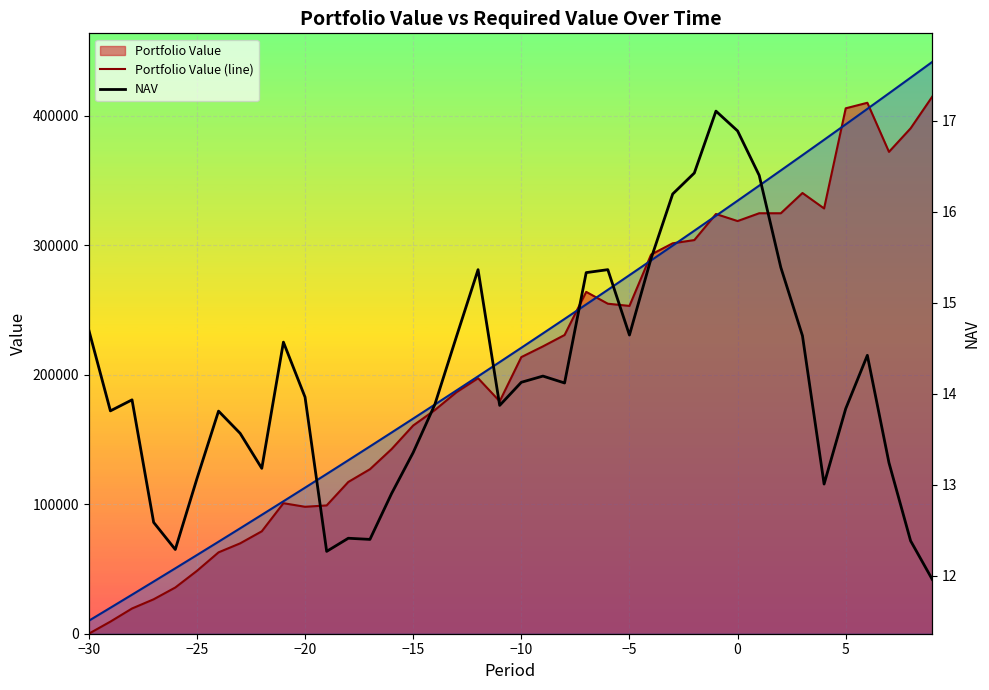

How many data points in Portfolio Value (line) are above 213634?

20